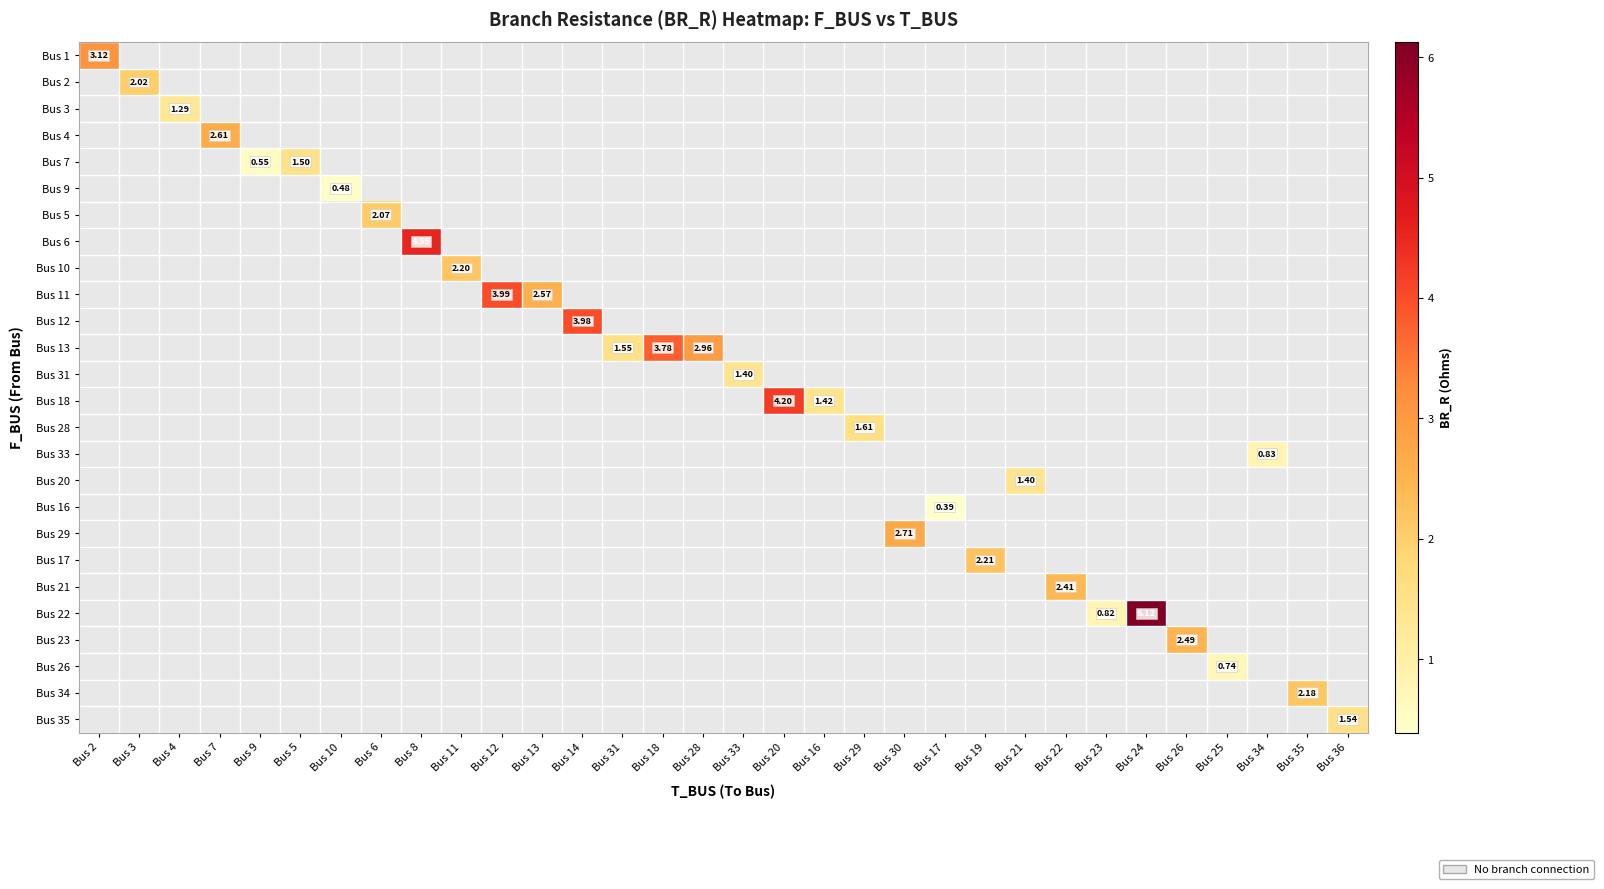

How many positive values does the Bus 6 series have?

1